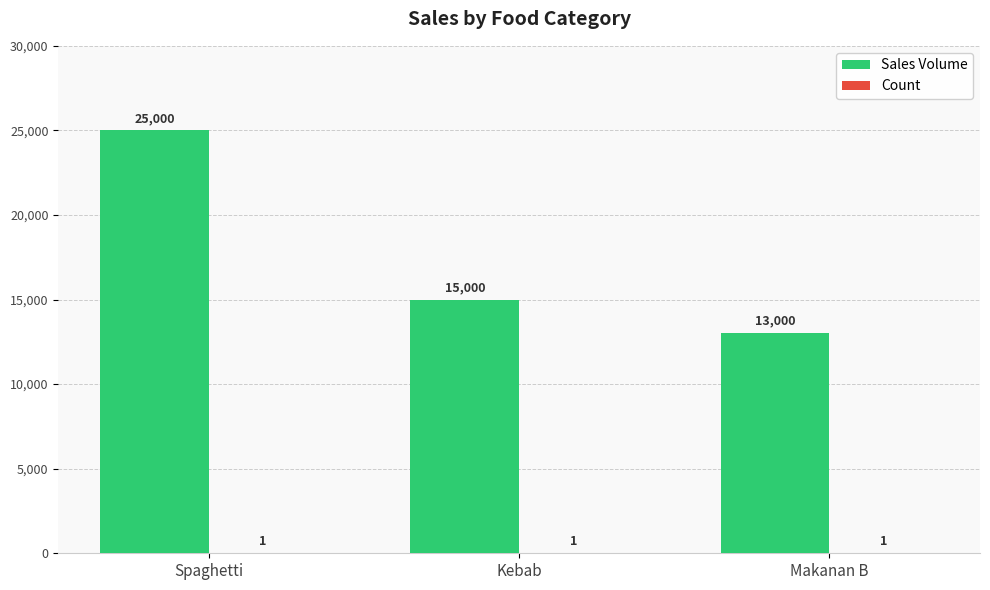

Read the Sales Volume value at Spaghetti, to the nearest 100.

25000